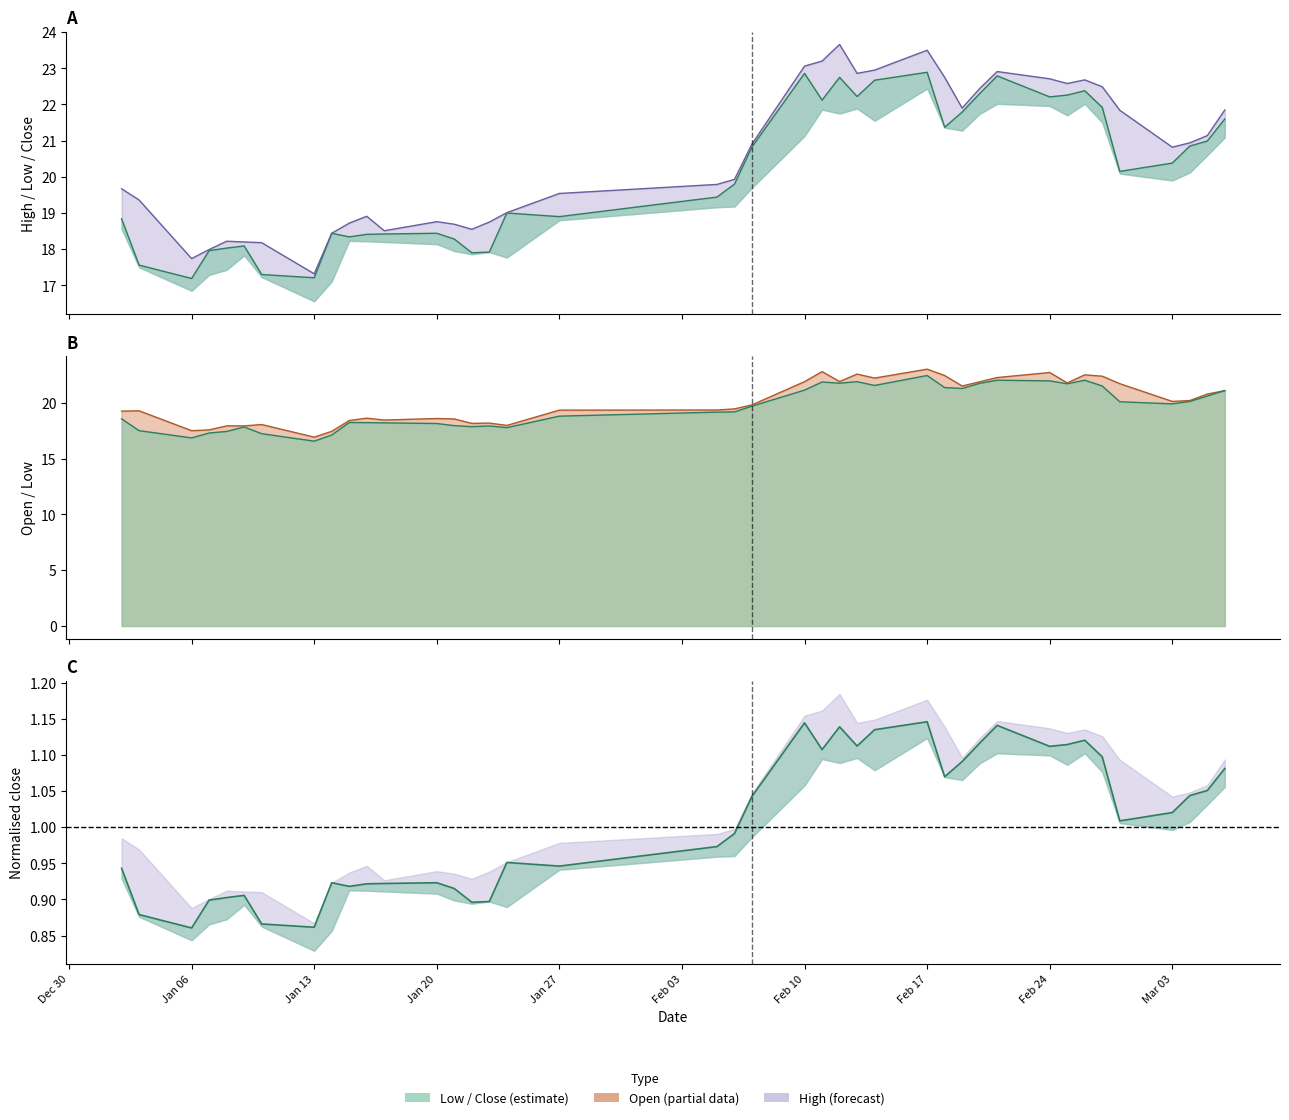

At how many categories does at least one series exceed 17?

40